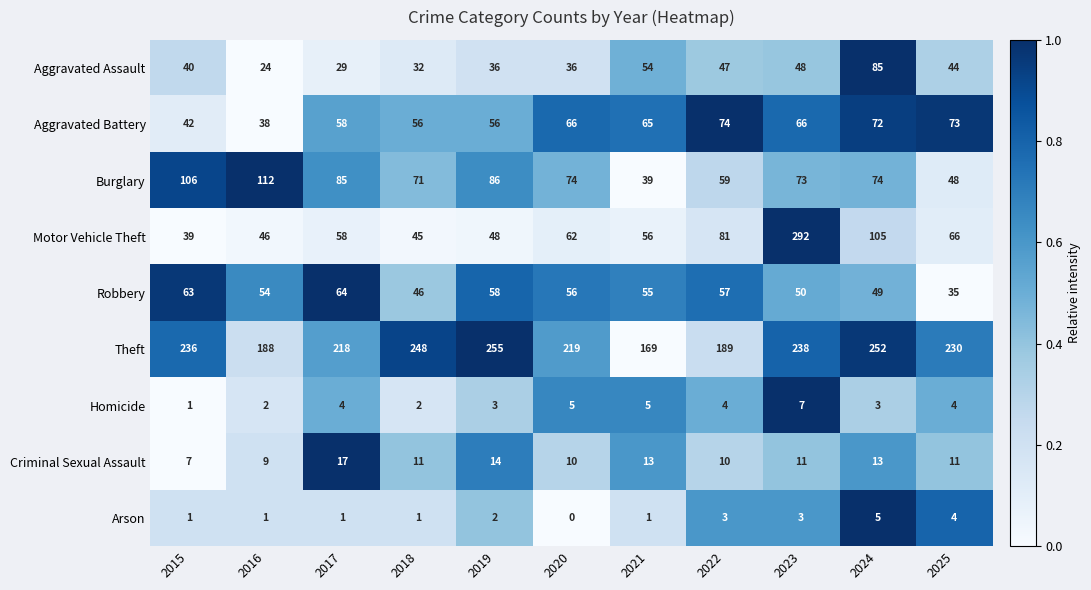

Is it true that Criminal Sexual Assault equals 6 at 2020?

False